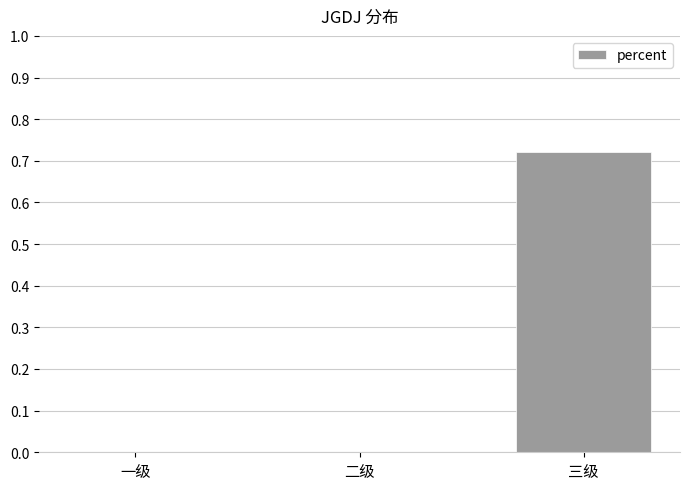

What is the change in value from 二级 to 三级?

+0.7